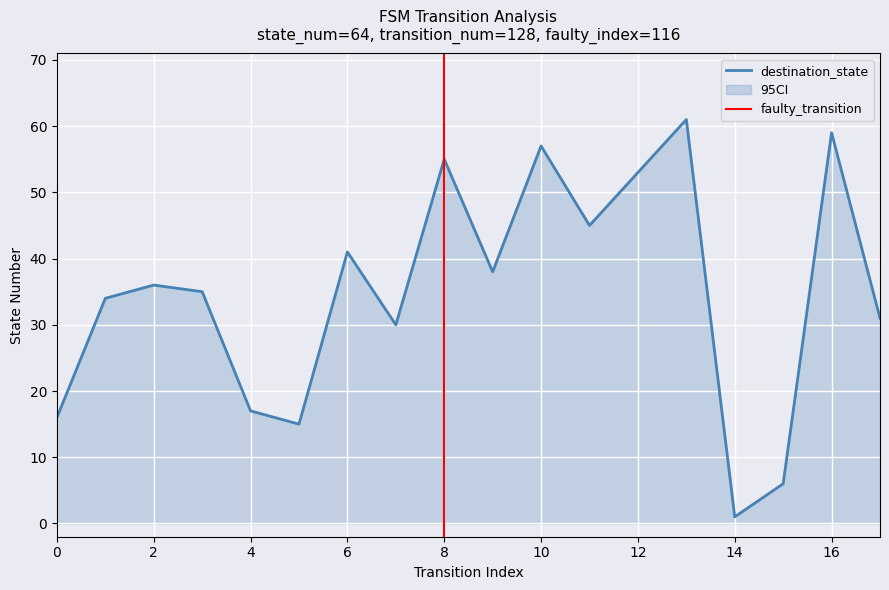

What is the highest value of the destination_state series?

61